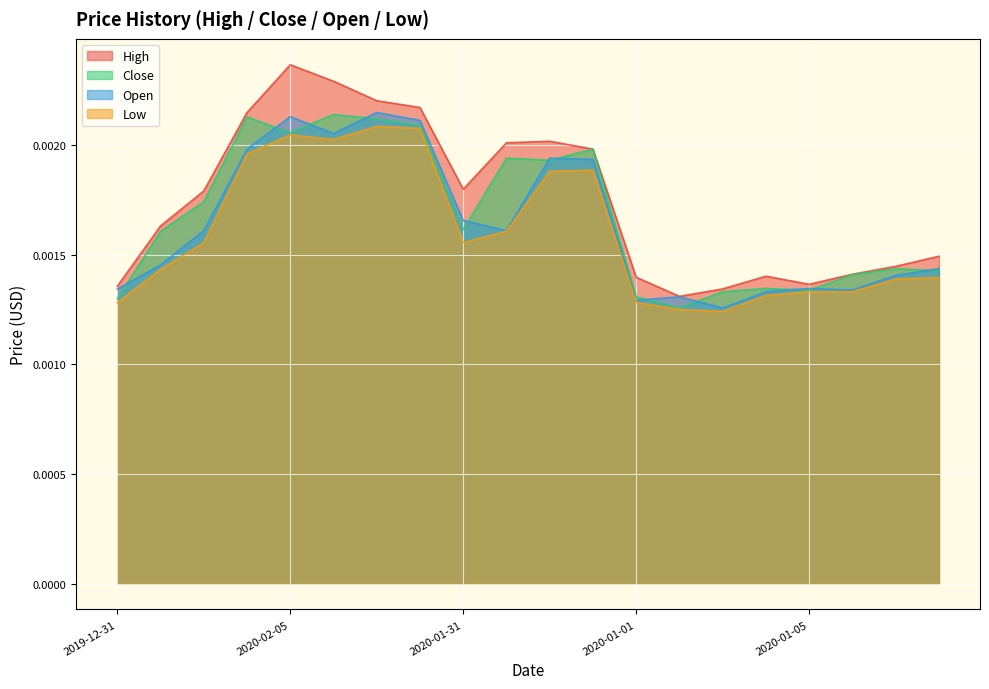

Is the value of Open at 2020-01-04 greater than the value of Low at 2019-12-31?

Yes